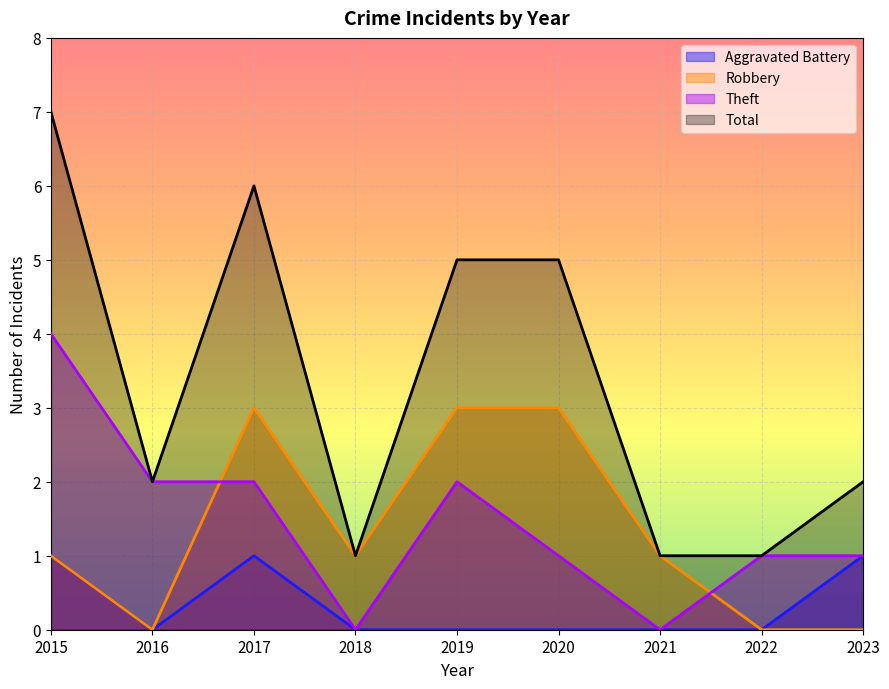

True or false: Robbery and Total cross at least once.

False